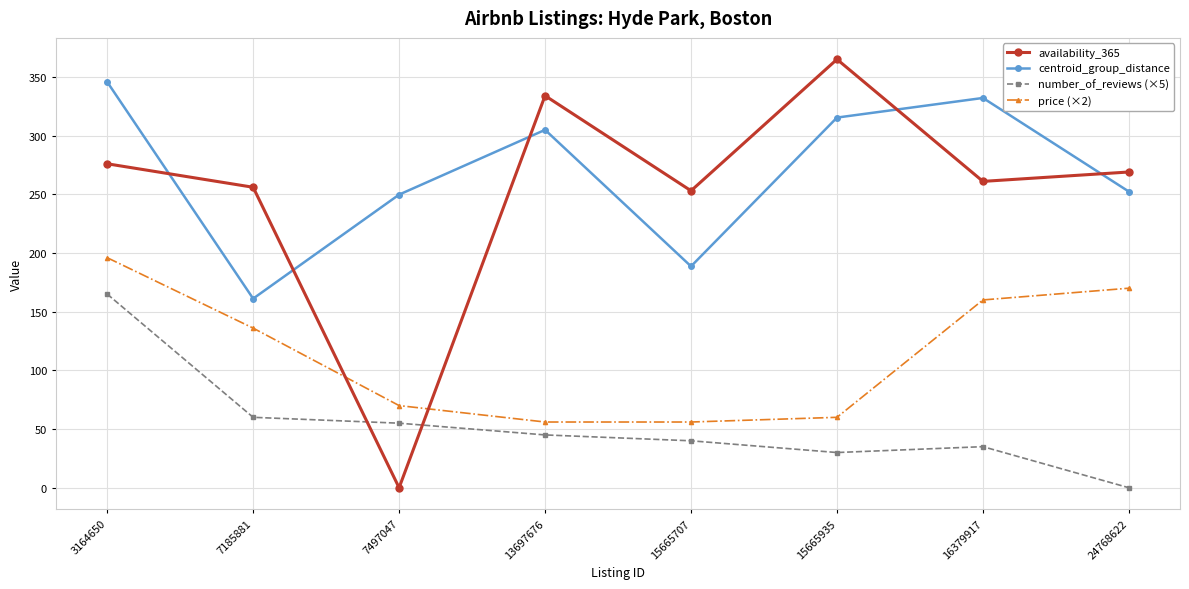

What is the sum of the availability_365 values at 3164650 and 13697676?

610.0